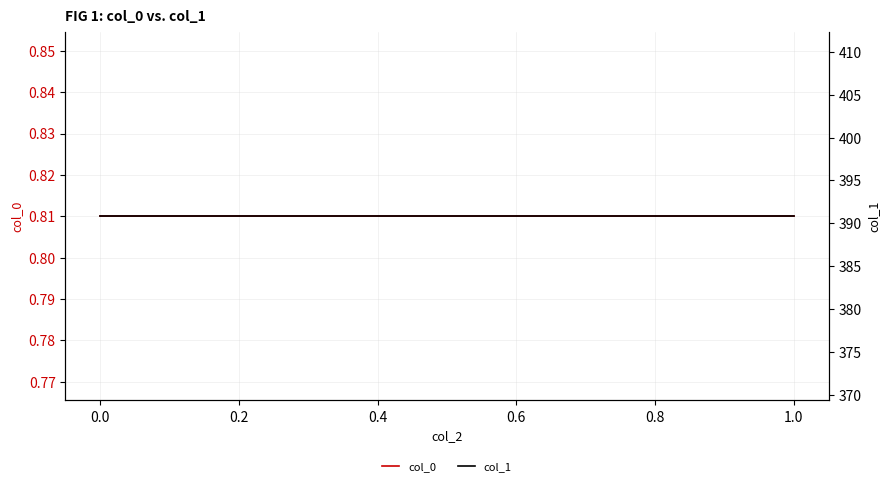

Between 0.0 and 1.0, which series saw the biggest shift?

col_0